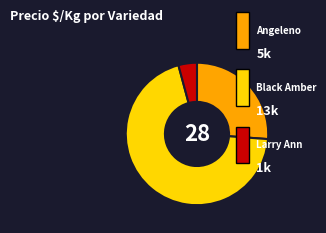

How many slices are in this pie chart?

3